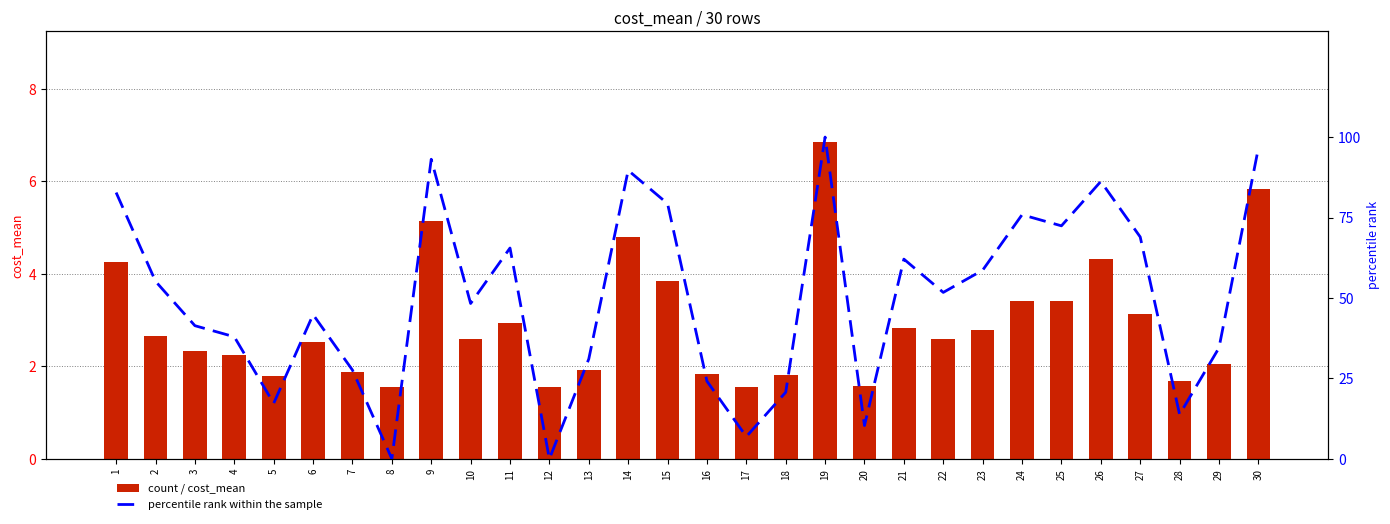

What is the difference between the second highest and minimum values in the percentile rank within the sample series?

96.6